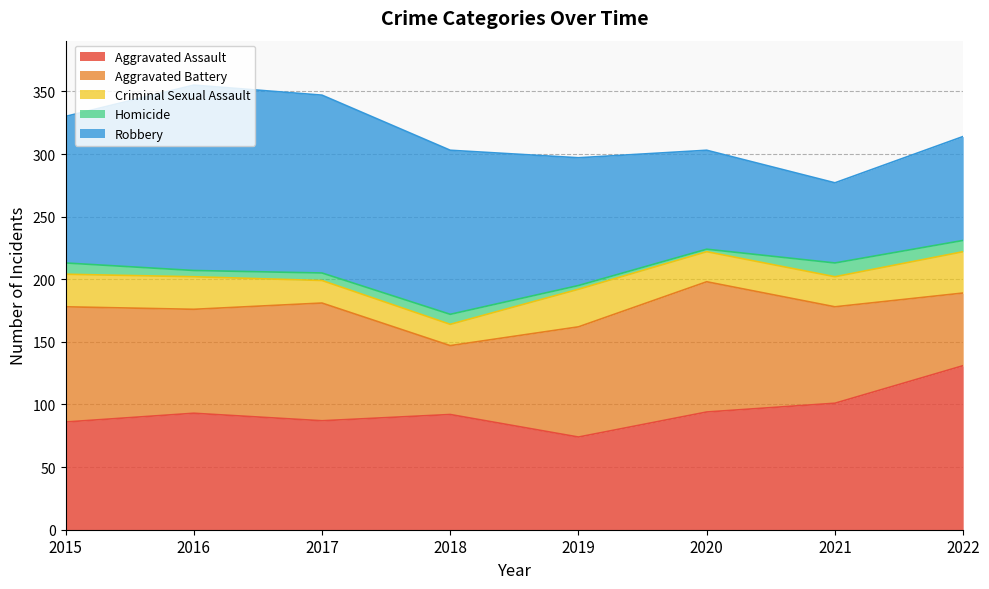

What are all the series names shown in the legend?

Aggravated Assault, Aggravated Battery, Criminal Sexual Assault, Homicide, Robbery